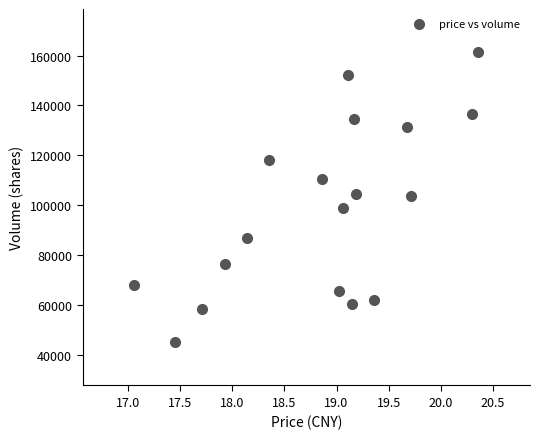

What is the range of Y values (max minus min)?

115956